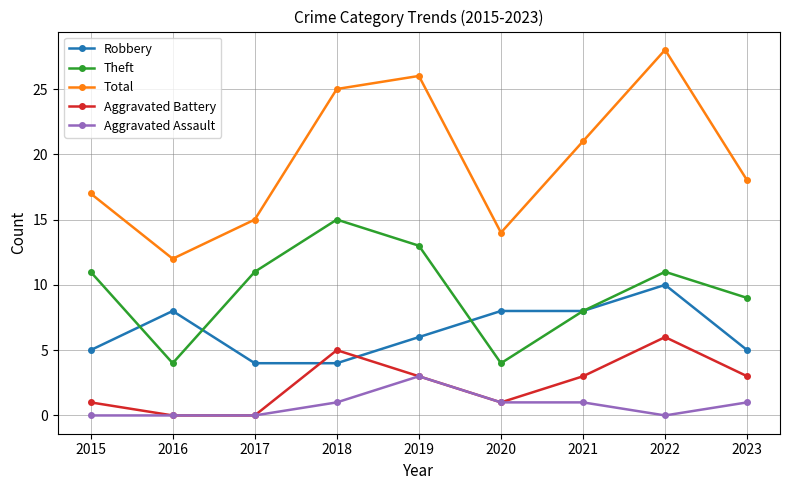

Rank the series by their maximum value, from highest to lowest.

Total, Theft, Robbery, Aggravated Battery, Aggravated Assault